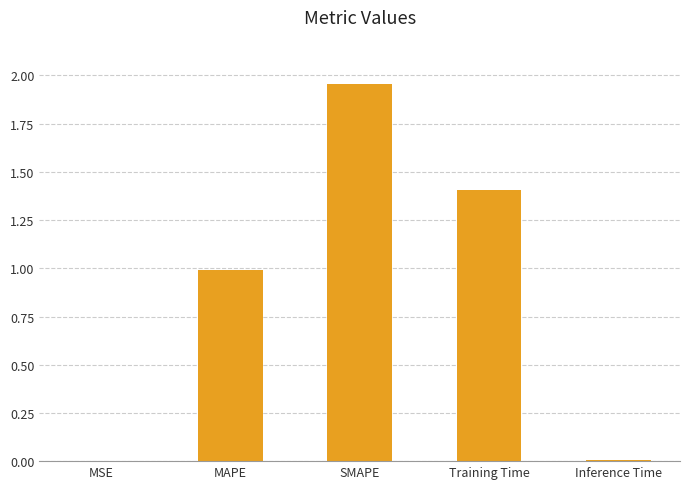

Which category has the highest value across all series?

SMAPE